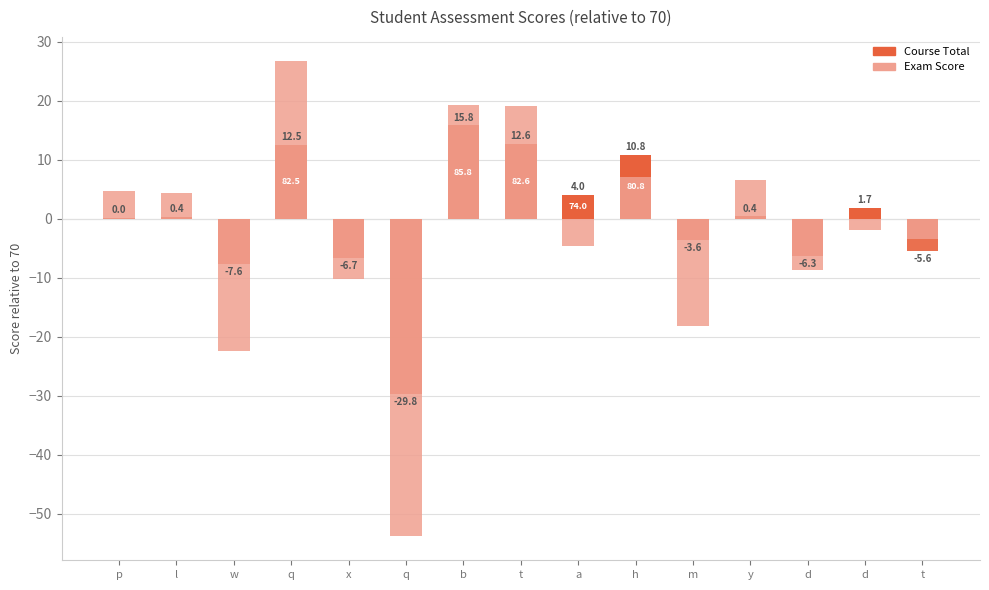

Reading left to right, extract all data points from this chart.

Course Total (above avg): p=0.0	l=0.4	w=0.0	q=12.5	x=0.0	q=0.0	b=15.8	t=12.6	a=4.0	h=10.8	m=0.0	y=0.4	d=0.0	d=1.7	t=0.0
Exam (above avg): p=4.7	l=4.3	w=0.0	q=26.8	x=0.0	q=0.0	b=19.3	t=19.1	a=0.0	h=7.1	m=0.0	y=6.6	d=0.0	d=0.0	t=0.0
Course Total (below avg): p=0.0	l=0.0	w=-7.6	q=0.0	x=-6.7	q=-29.8	b=0.0	t=0.0	a=0.0	h=0.0	m=-3.6	y=0.0	d=-6.3	d=0.0	t=-5.6
Exam (below avg): p=0.0	l=0.0	w=-22.4	q=0.0	x=-10.2	q=-53.9	b=0.0	t=0.0	a=-4.7	h=0.0	m=-18.2	y=0.0	d=-8.8	d=-1.9	t=-3.4